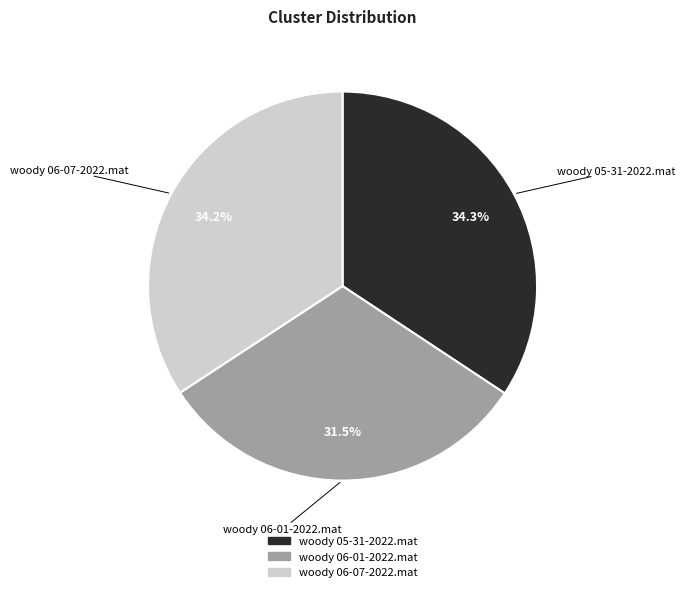

Which slice is the smallest?

woody 06-01-2022.mat